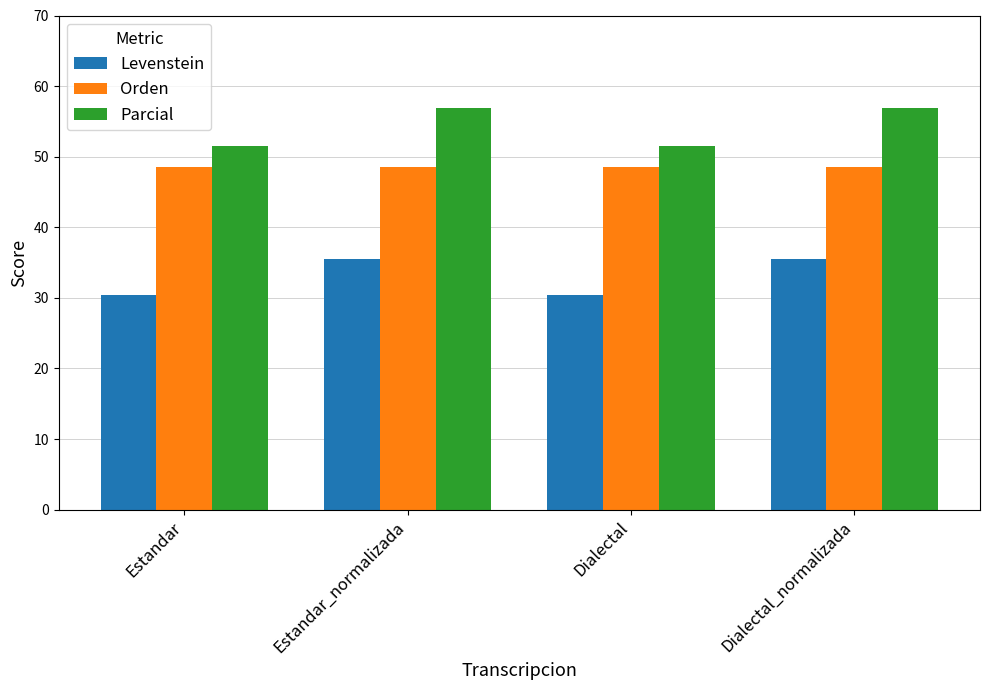

Where does the Levenstein series first go above 35?

Estandar_normalizada